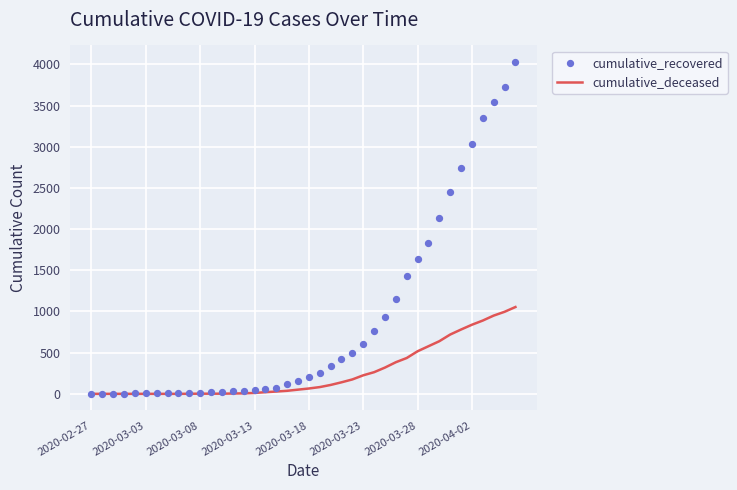

What are all the series names shown in the legend?

cumulative_deceased, cumulative_recovered